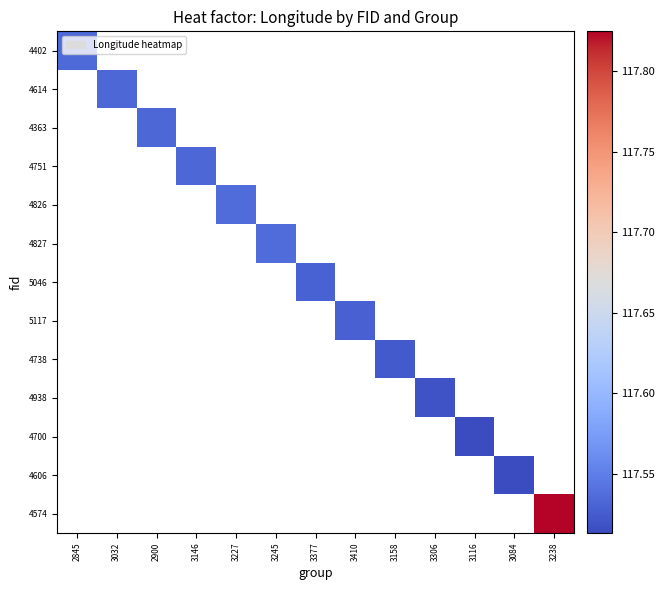

Count the number of categories in the chart.

13